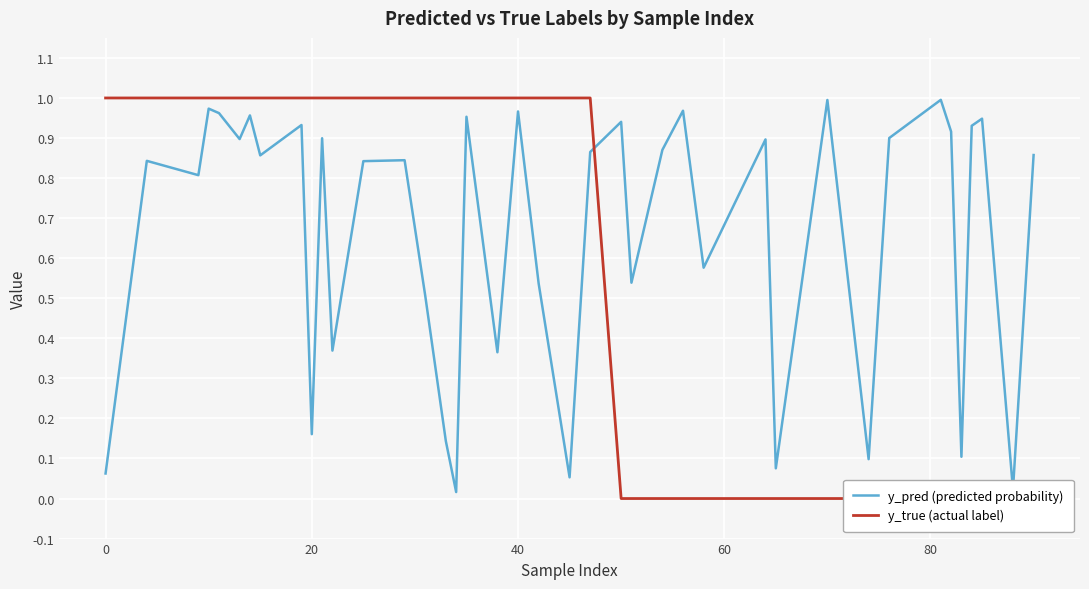

What is the sum of all y_pred (predicted probability) values?

26.4